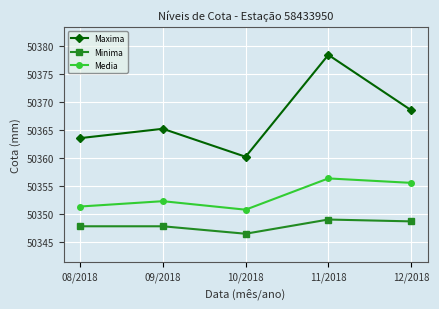

How many series are shown in this chart?

3